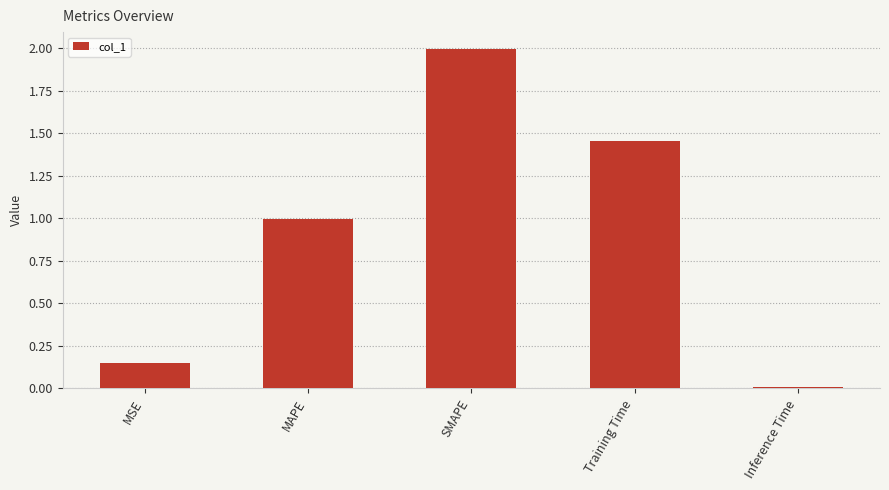

What is the maximum value shown in the chart?

2.0